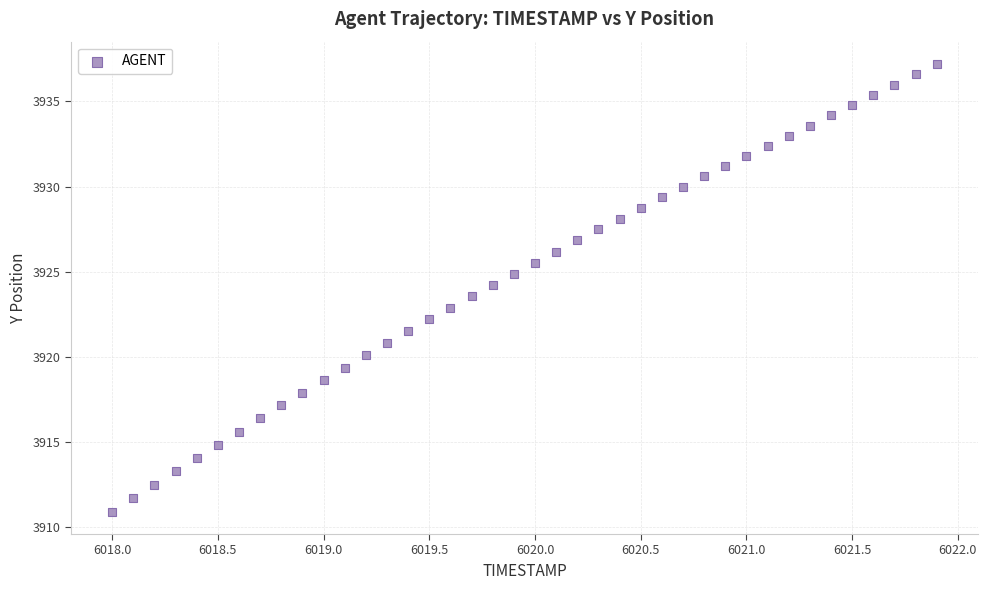

What is the range of Y values (max minus min)?

26.3